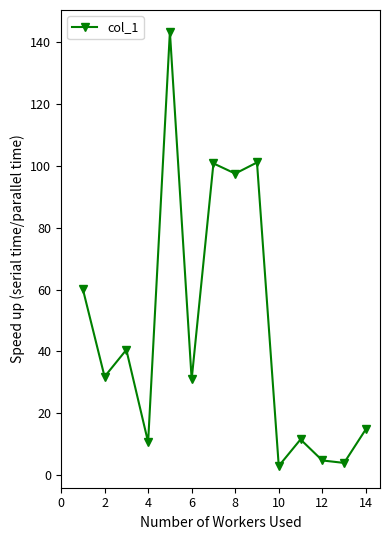

How many interior local valleys (lower than both neighbors) does the data have?

6